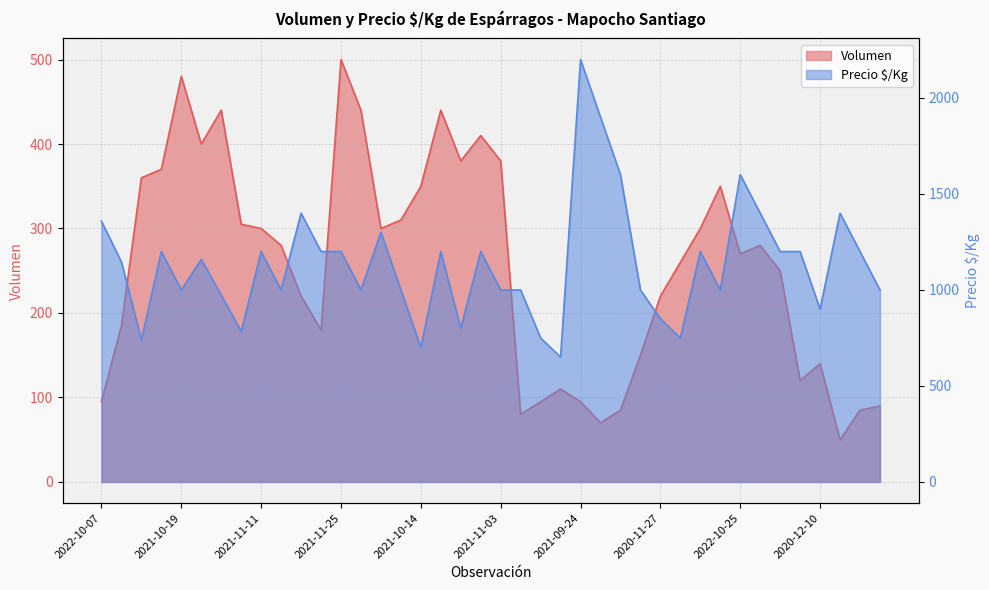

At which label does Precio $/Kg reach its peak?

2021-09-24